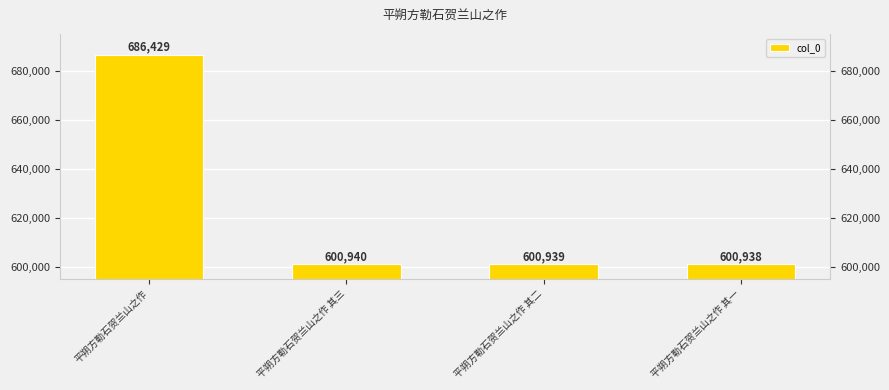

True or false: the data shows 600938 at 平朔方勒石贺兰山之作 其一.

True